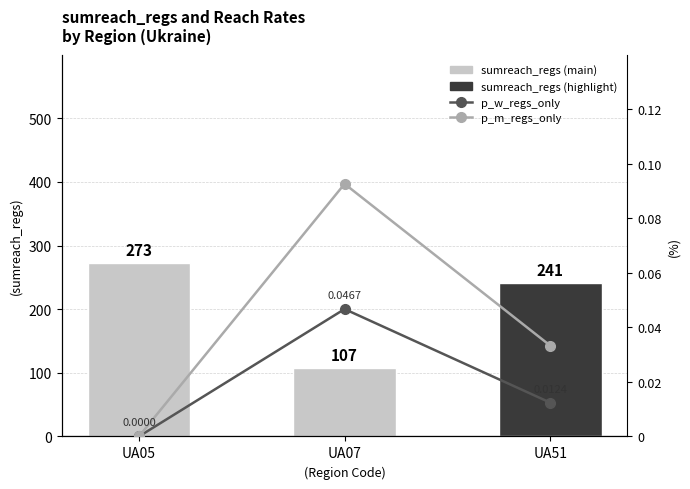

What is the total value across all series at UA51?

241.0